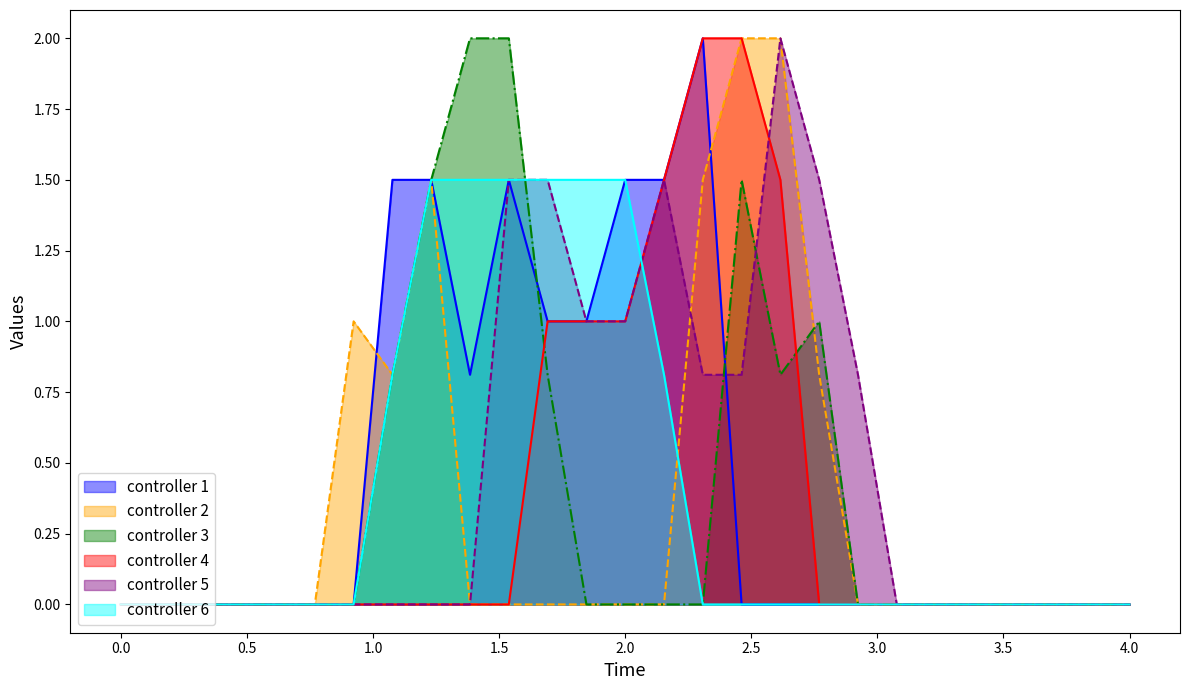

True or false: controller 1 has a value of 0.0 at 0.0.

True